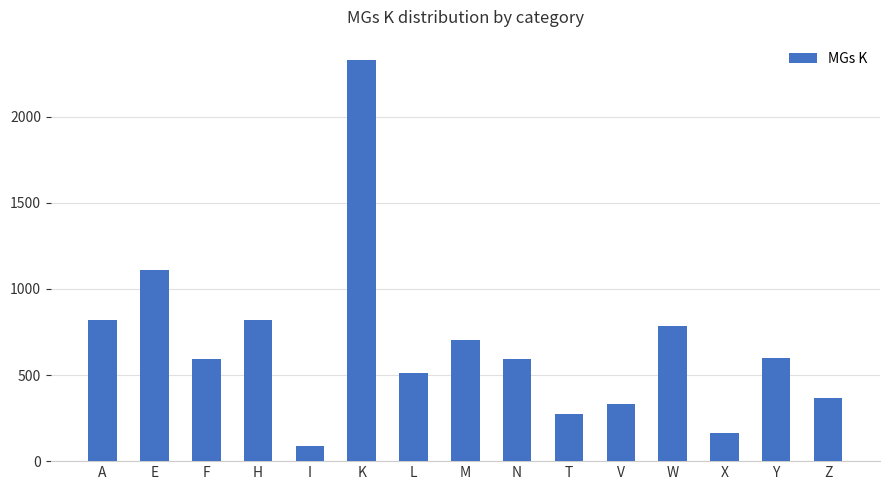

What is the change in value from I to Z?

+279